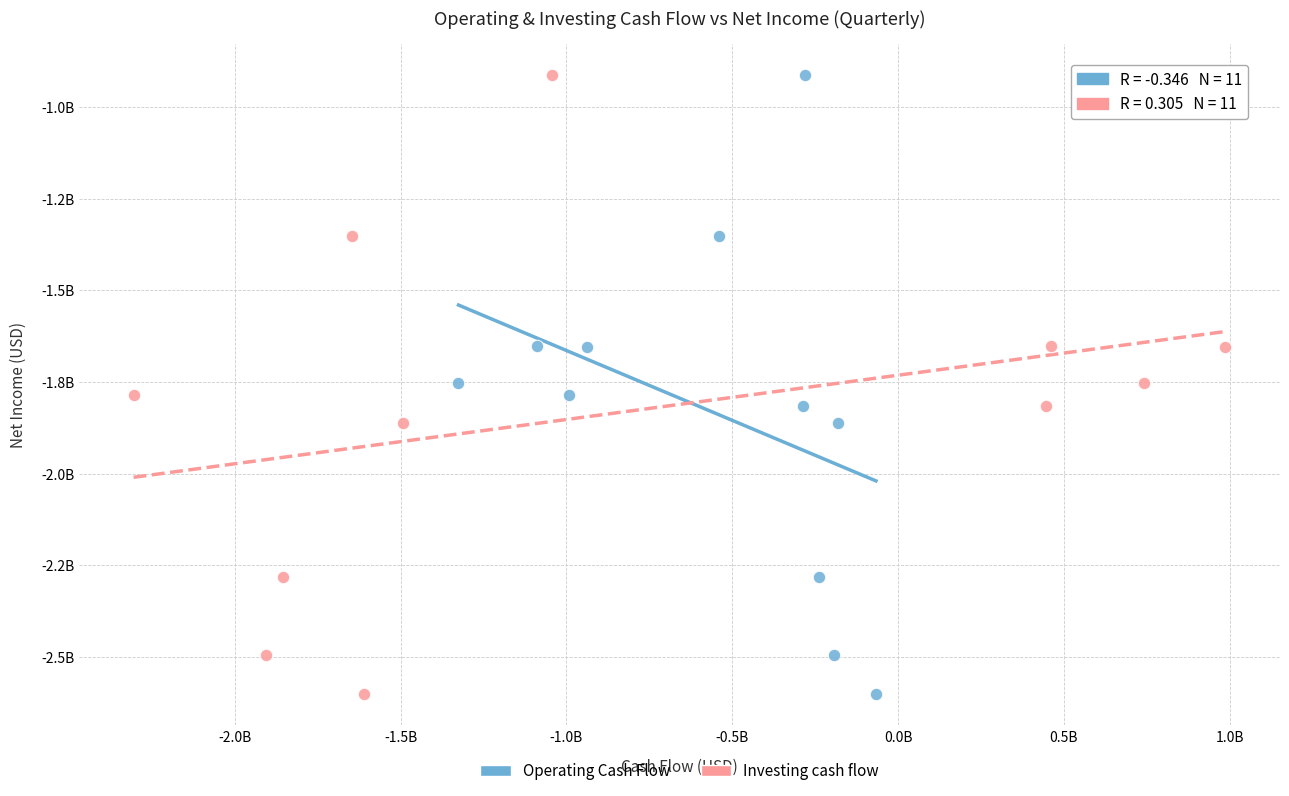

What are all the series names shown in the legend?

Operating Cash Flow, Investing cash flow